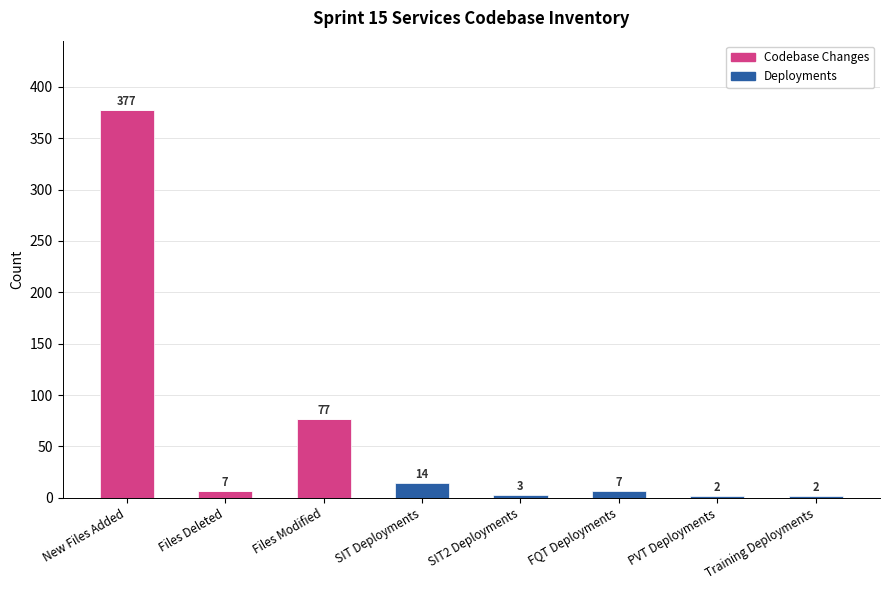

The Codebase Changes series shows 7 at Files Deleted. True or false?

True